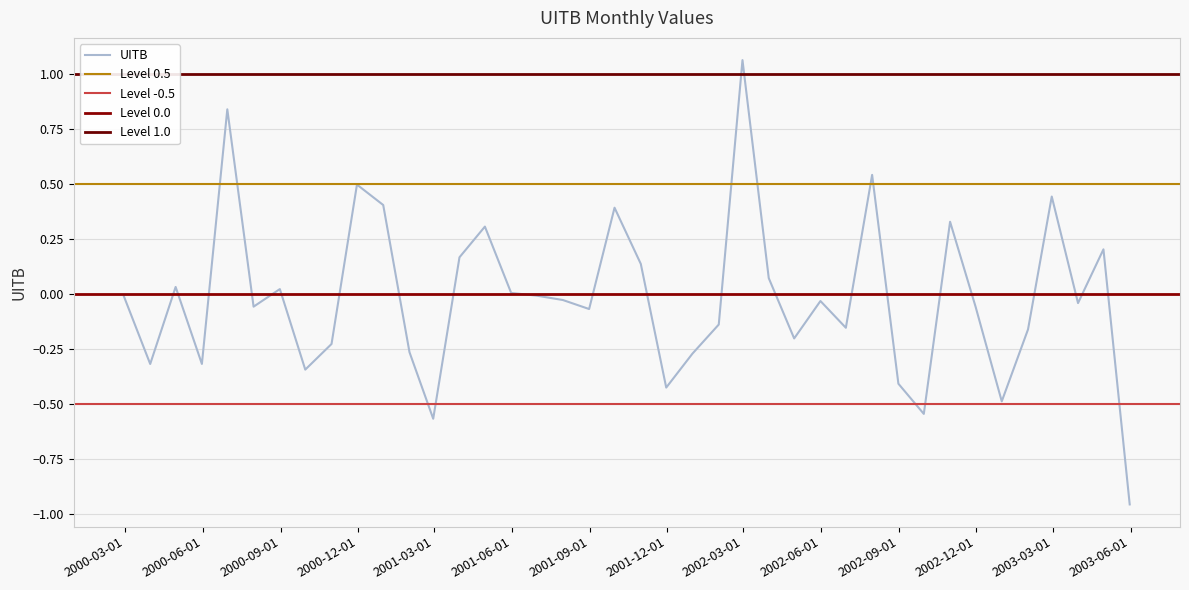

What position from the left is 2002-06-30?

29